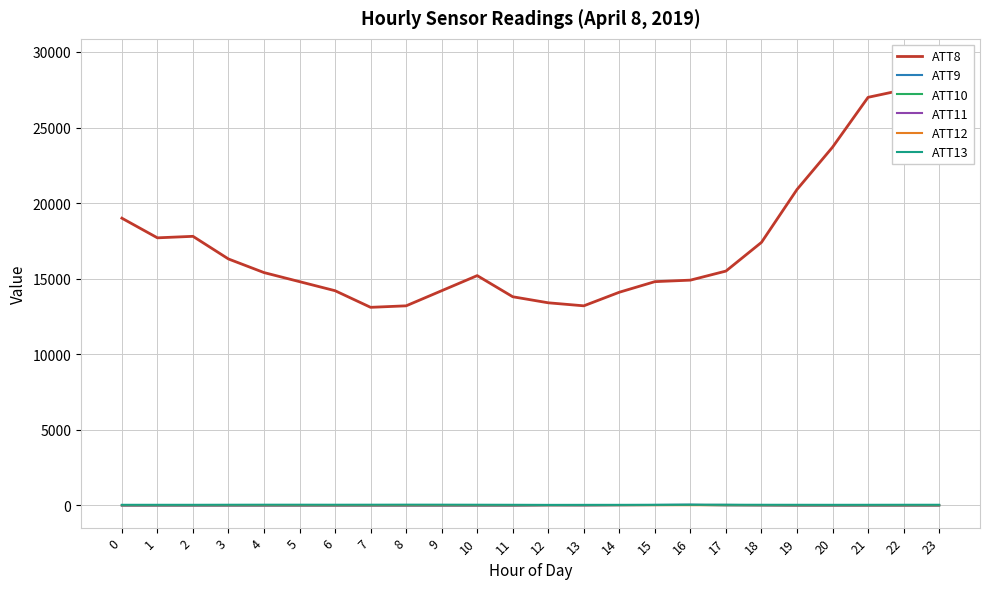

What is the value of the ATT13 point at the 3rd from the left?

29.0